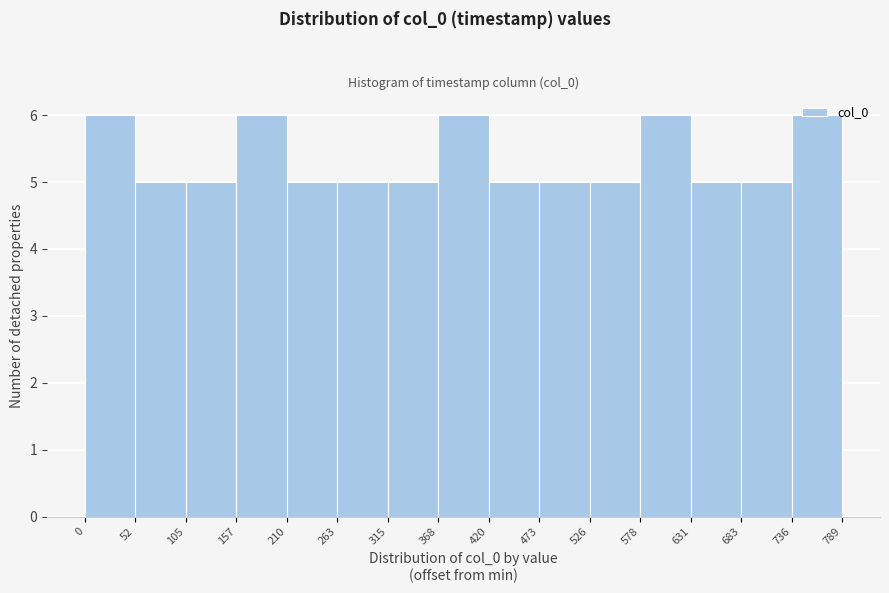

Reading left to right, list every bar in this chart as the range it spans on the x-axis followed by its height. The values are not printed on the chart, so give them approximately, as read against the axis.

0 to 52: 6
52 to 105: 5
105 to 157: 5
157 to 210: 6
210 to 263: 5
263 to 315: 5
315 to 368: 5
368 to 420: 6
420 to 473: 5
473 to 526: 5
526 to 578: 5
578 to 631: 6
631 to 683: 5
683 to 736: 5
736 to 789: 6